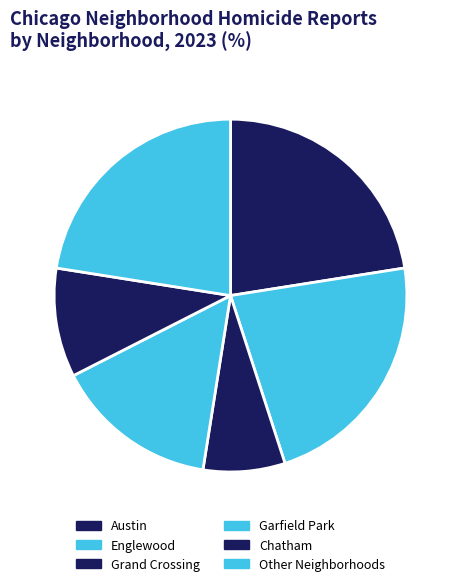

Does Grand Crossing account for over 50% of the chart?

No